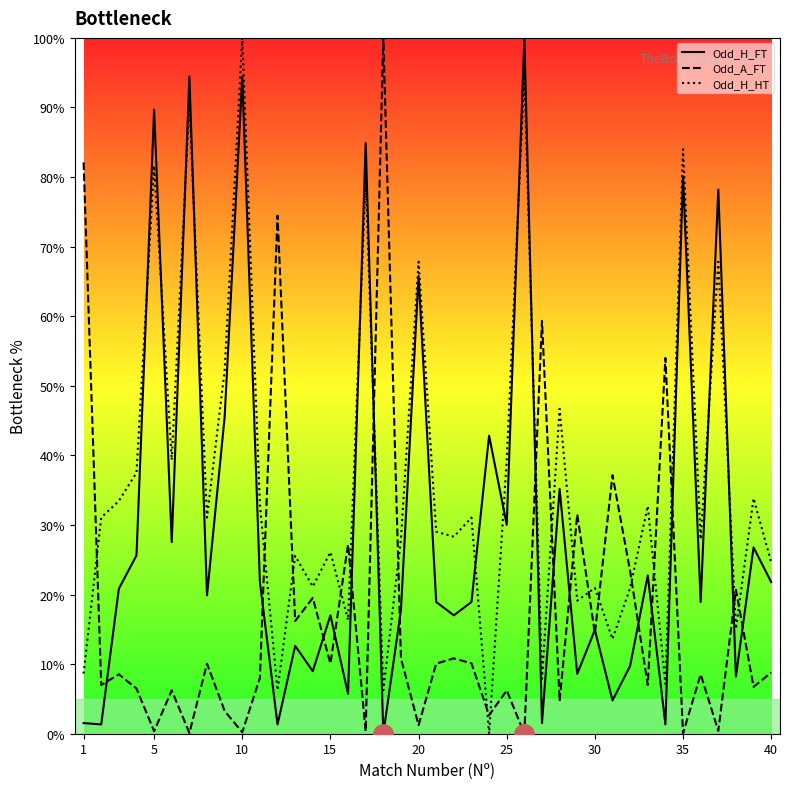

What is the highest value of the Odd_H_FT series?

100.0